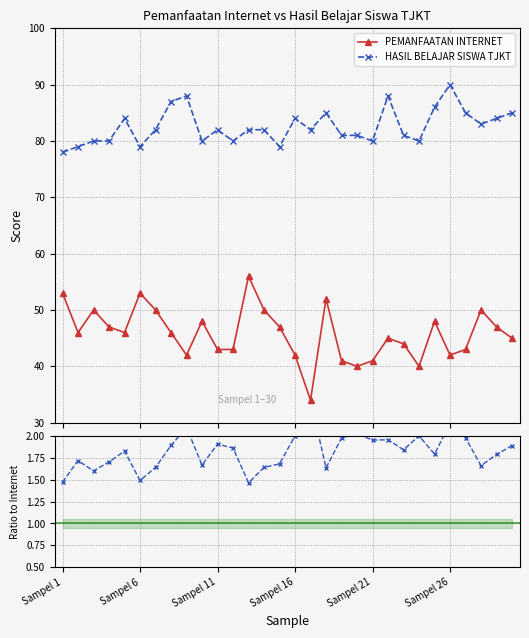

What is the highest value of the PEMANFAATAN INTERNET series?

56